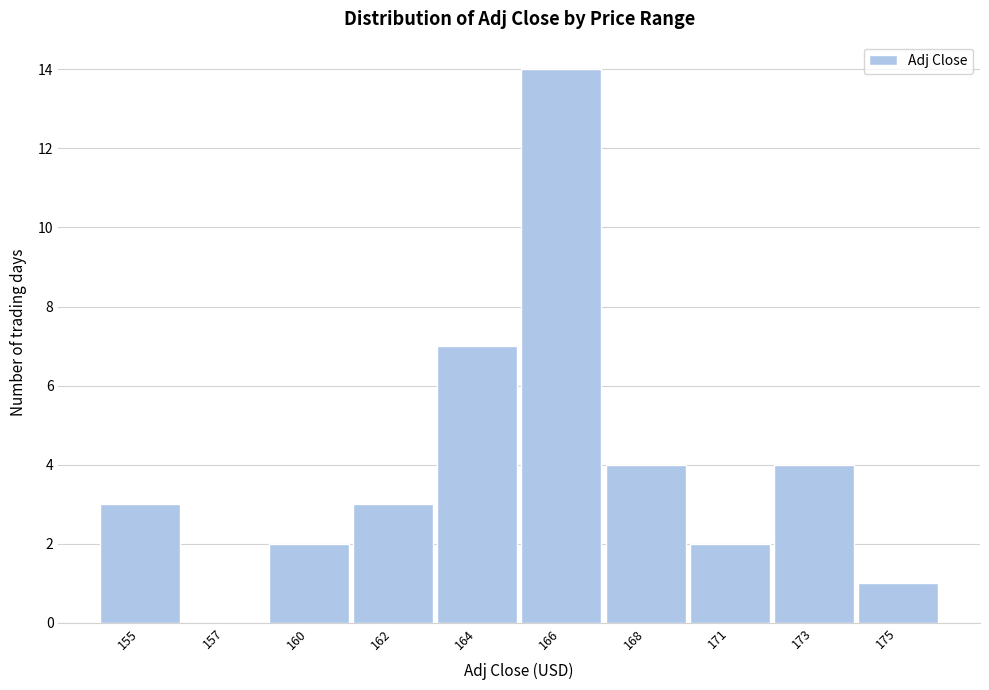

Reading left to right, what are all the values shown in this chart?

155=3	157=0	160=2	162=3	164=7	166=14	168=4	171=2	173=4	175=1